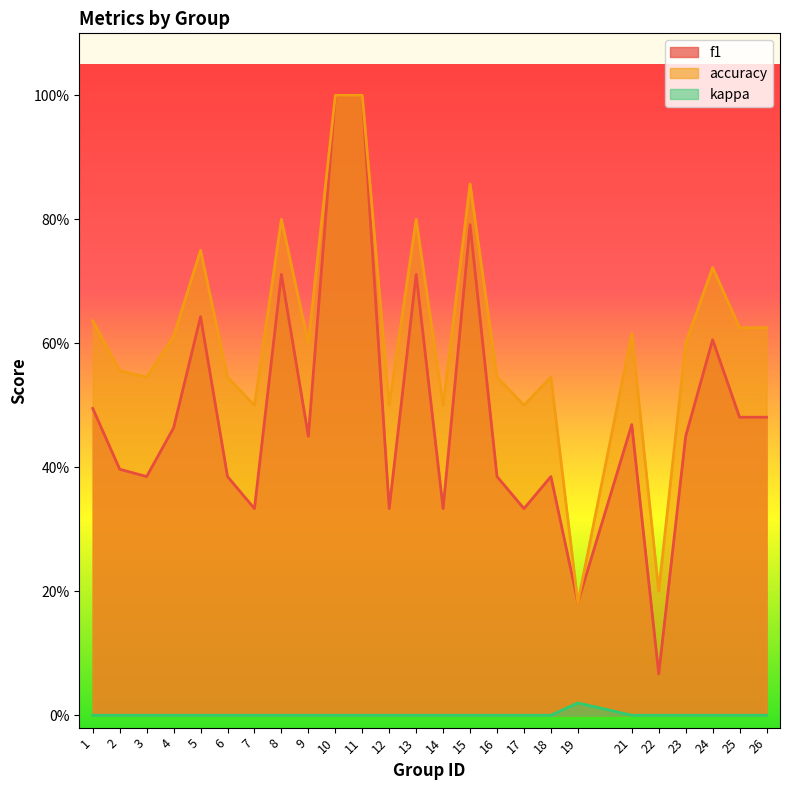

Which series has the widest spread of values?

f1